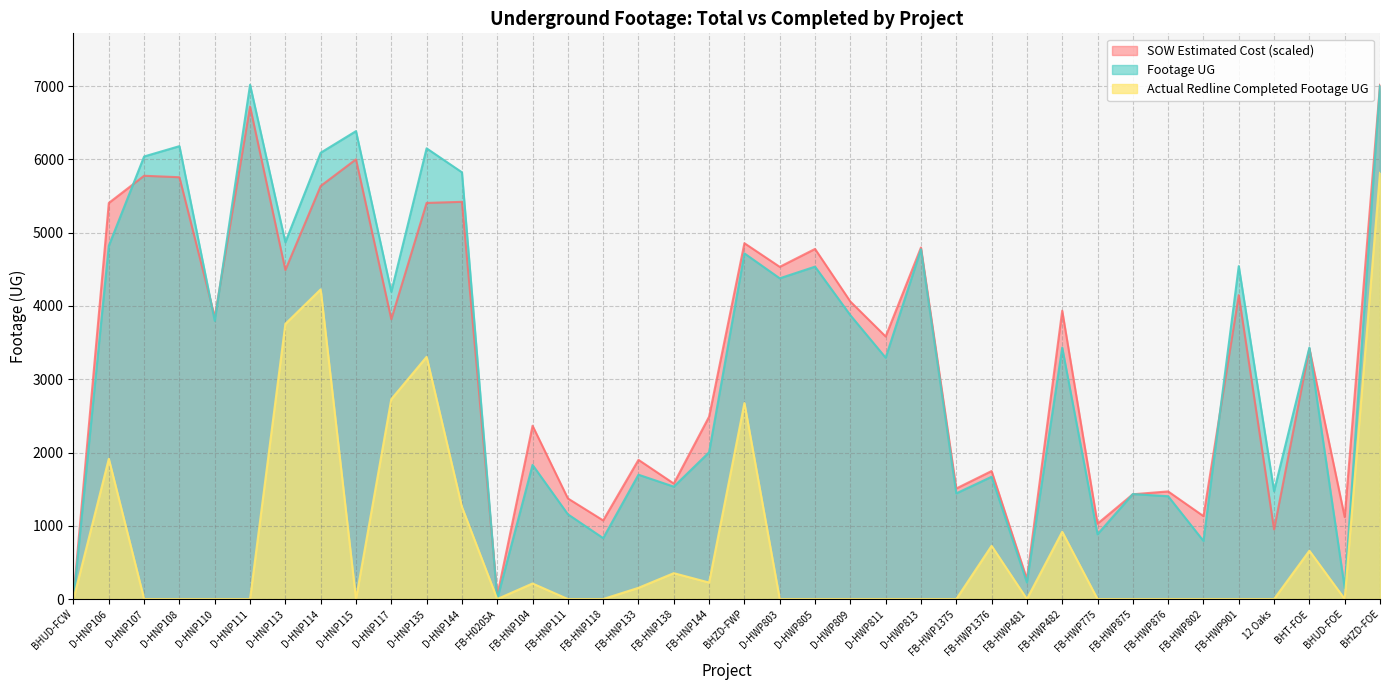

Which series has the widest spread of values?

Footage UG